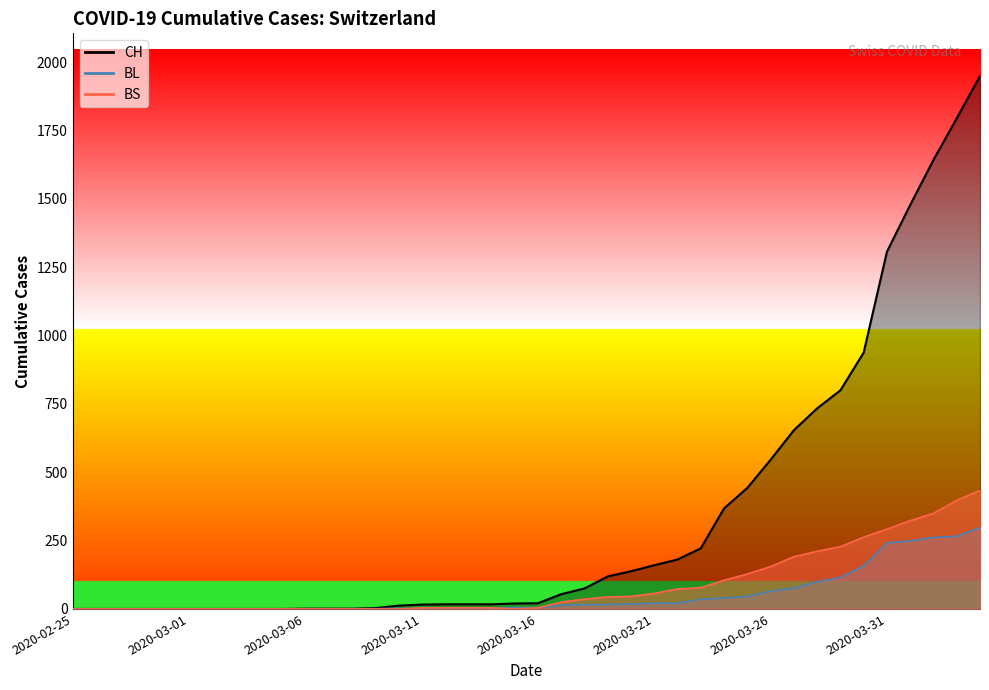

Which has a higher value, 2020-03-31 or 2020-04-01?

2020-04-01